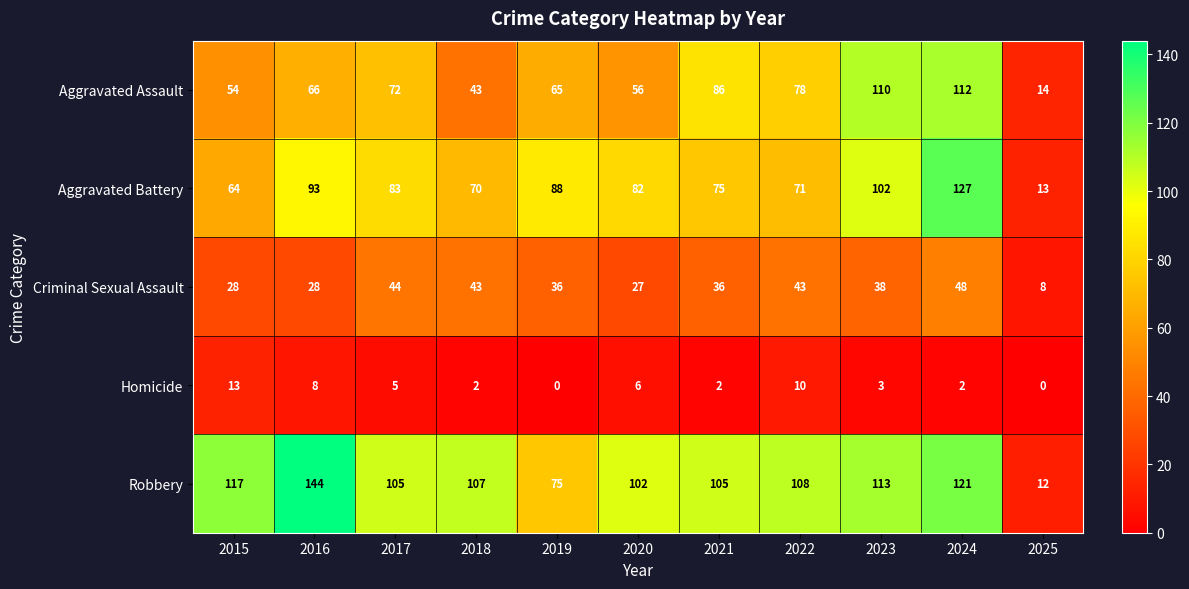

What is the difference between the maximum and minimum values in the Criminal Sexual Assault series?

40